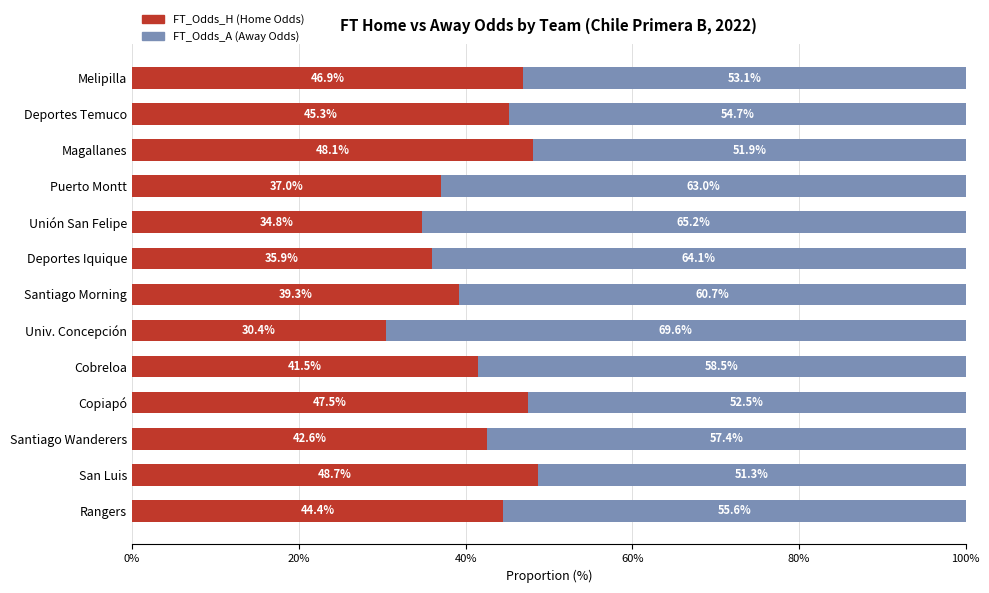

What is the total value across all series at Magallanes?

100.0